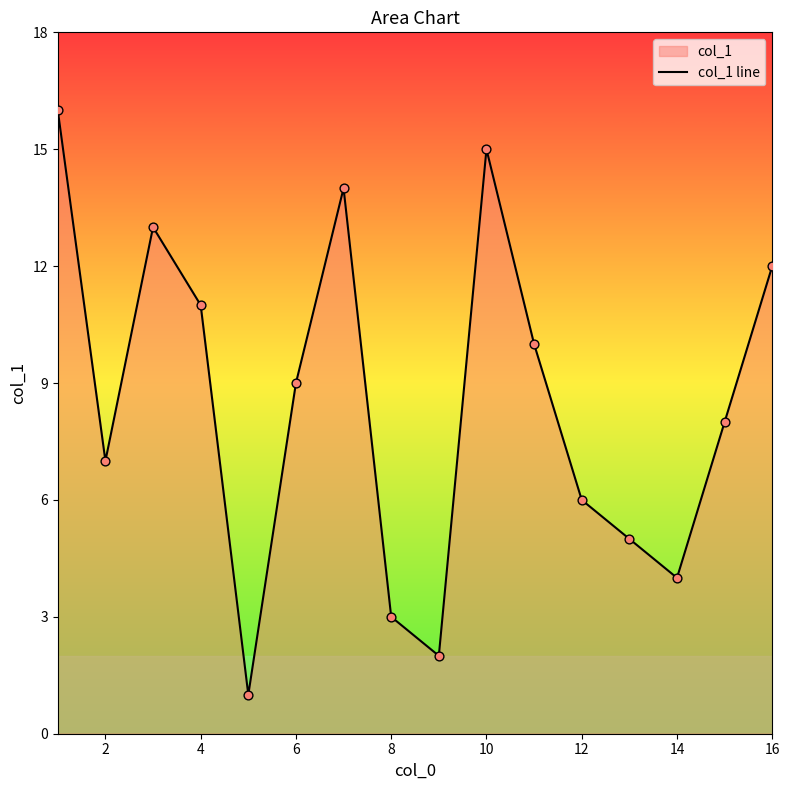

Which has a higher value, 2 or 4?

4